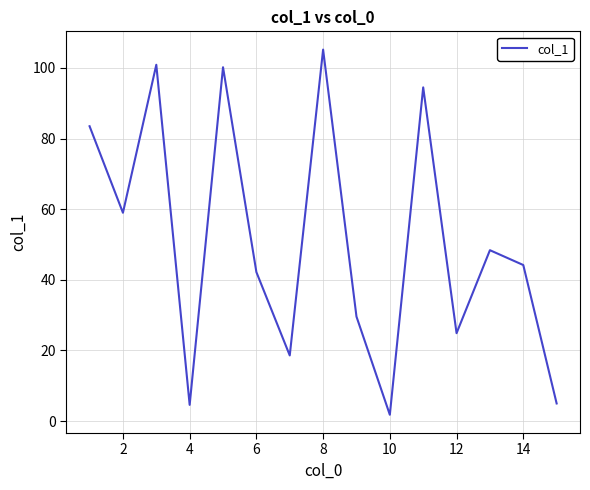

What is the difference between the maximum and minimum values?

103.4